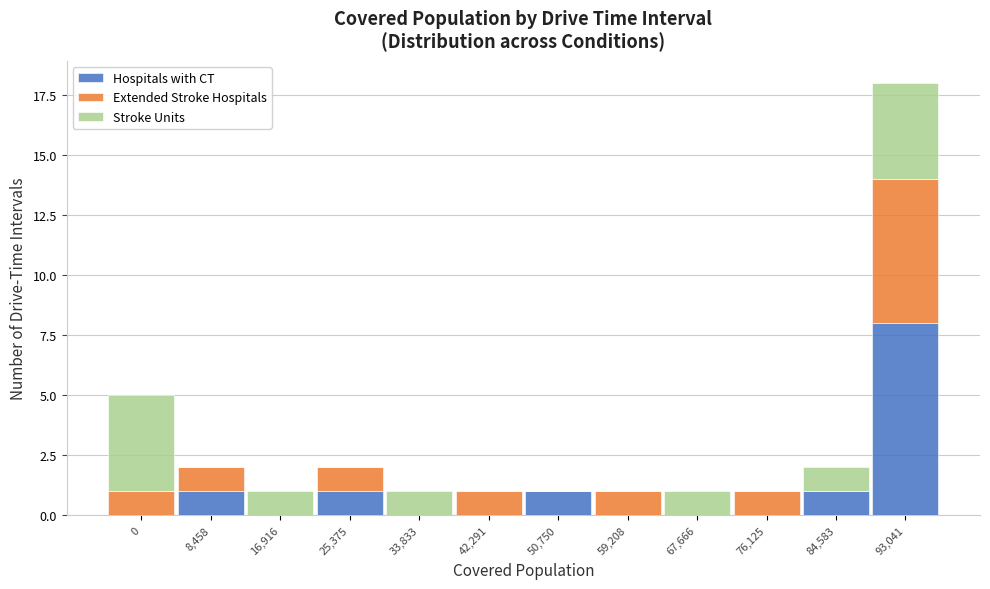

At which category is the sum across all series the highest?

93,041